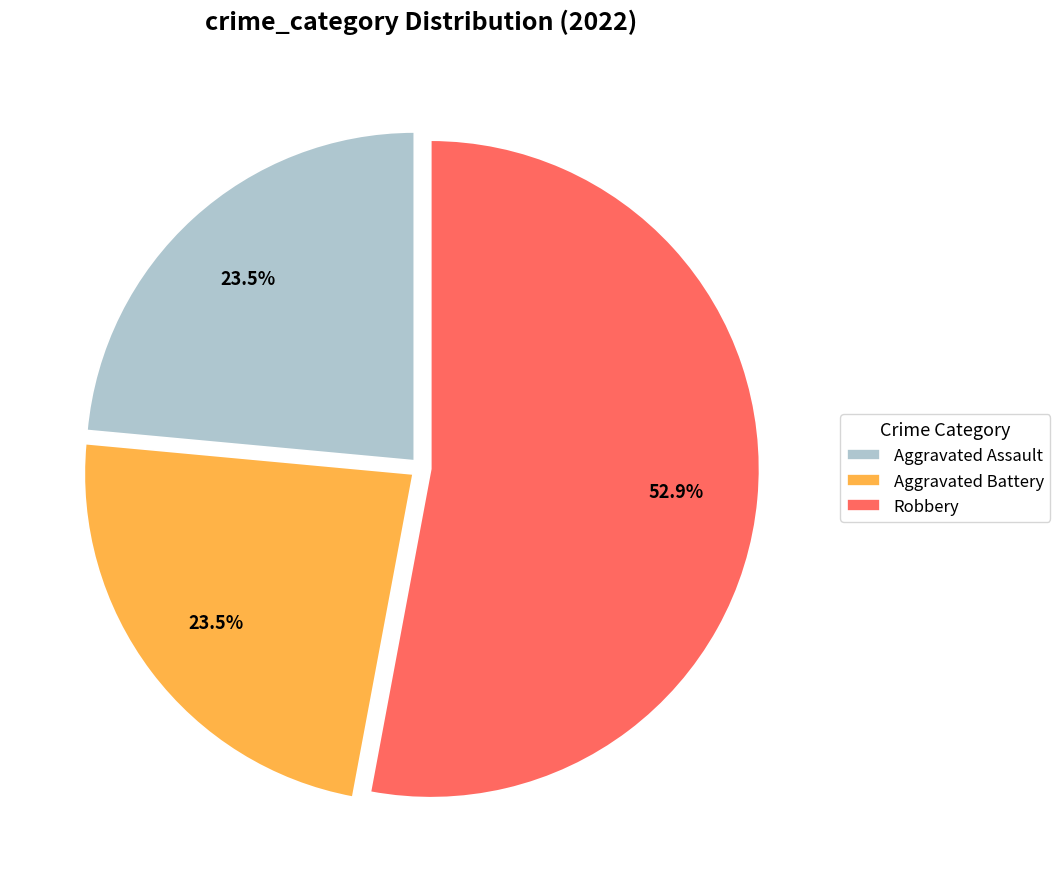

How many segments does this pie chart have?

3